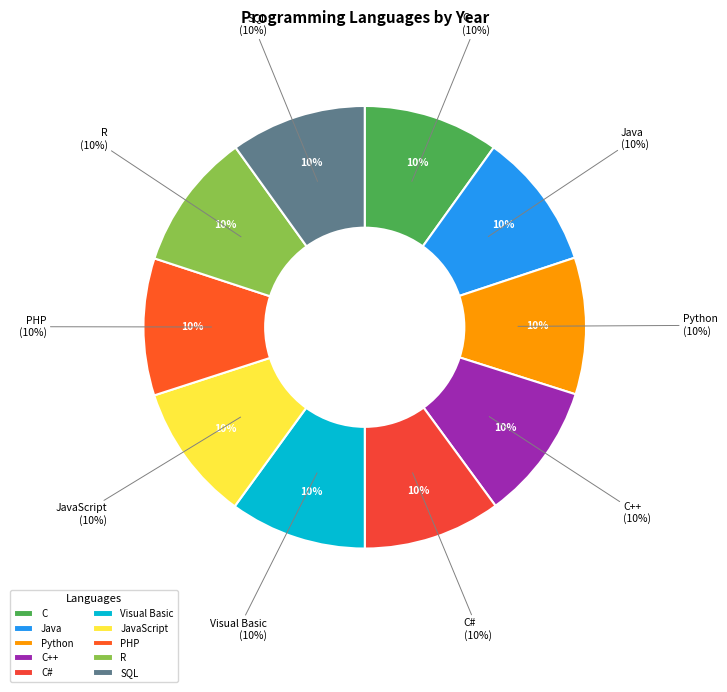

Approximately how many times larger is the value at SQL compared to Java?

1.0